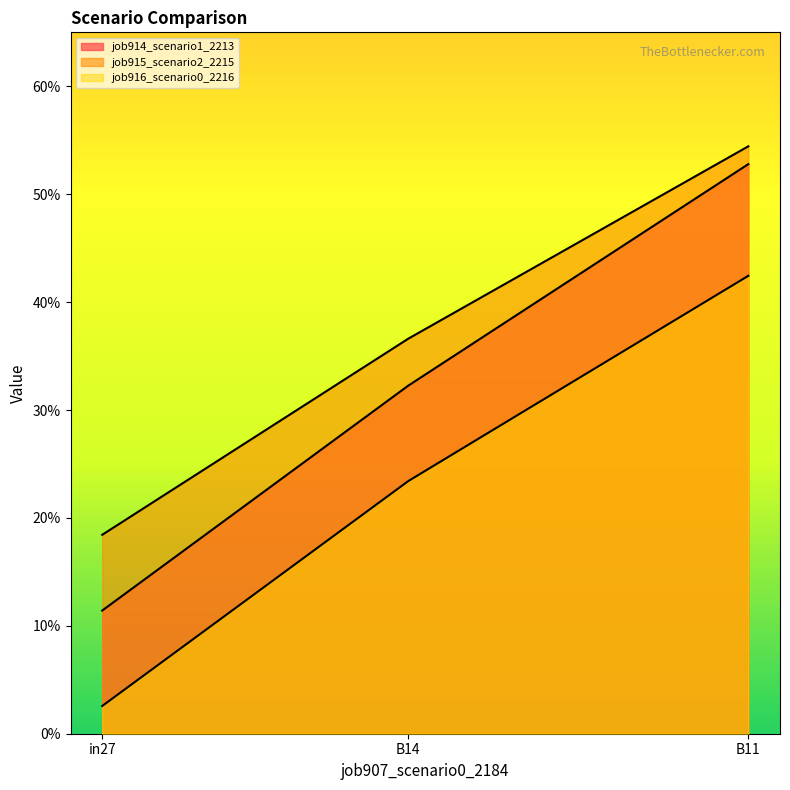

True or false: job916_scenario0_2216 has a value of 0.0 at in27.

True